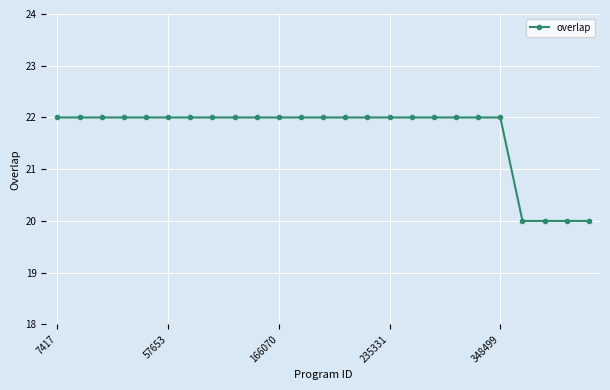

What is the value of the 17th point from the left?

22